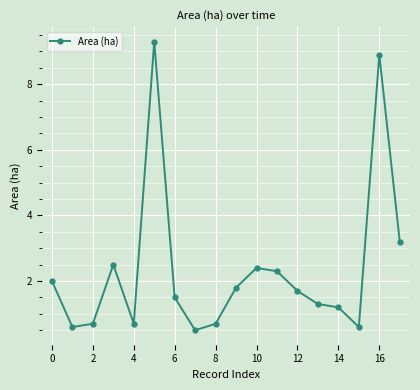

What is the difference between the maximum and second lowest values?

8.7